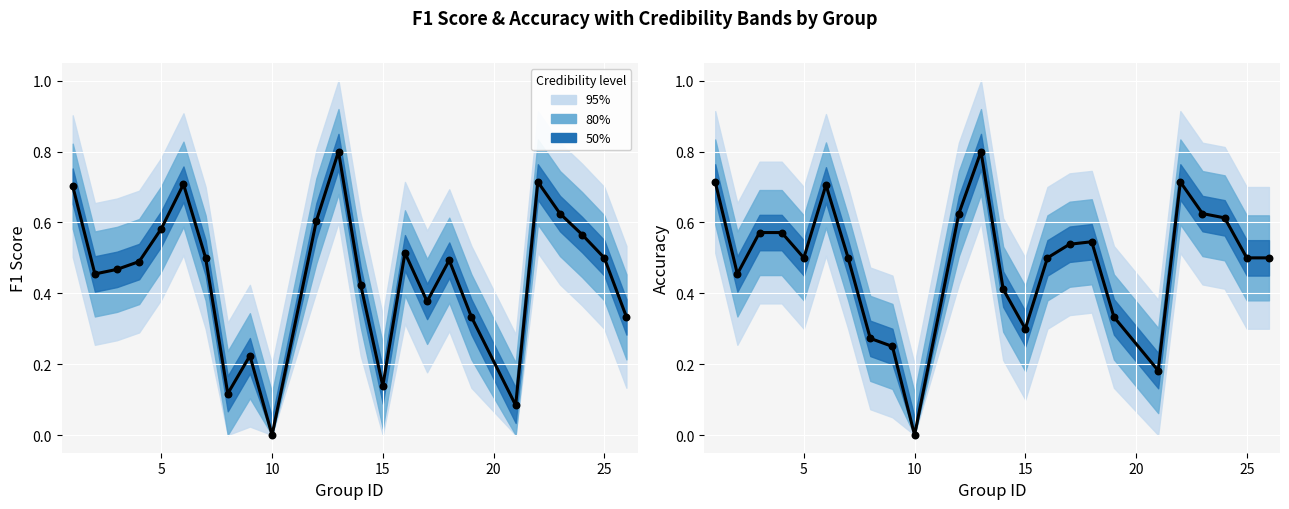

Is the value of F1 Score at 0 greater than the value of Accuracy at 15?

Yes